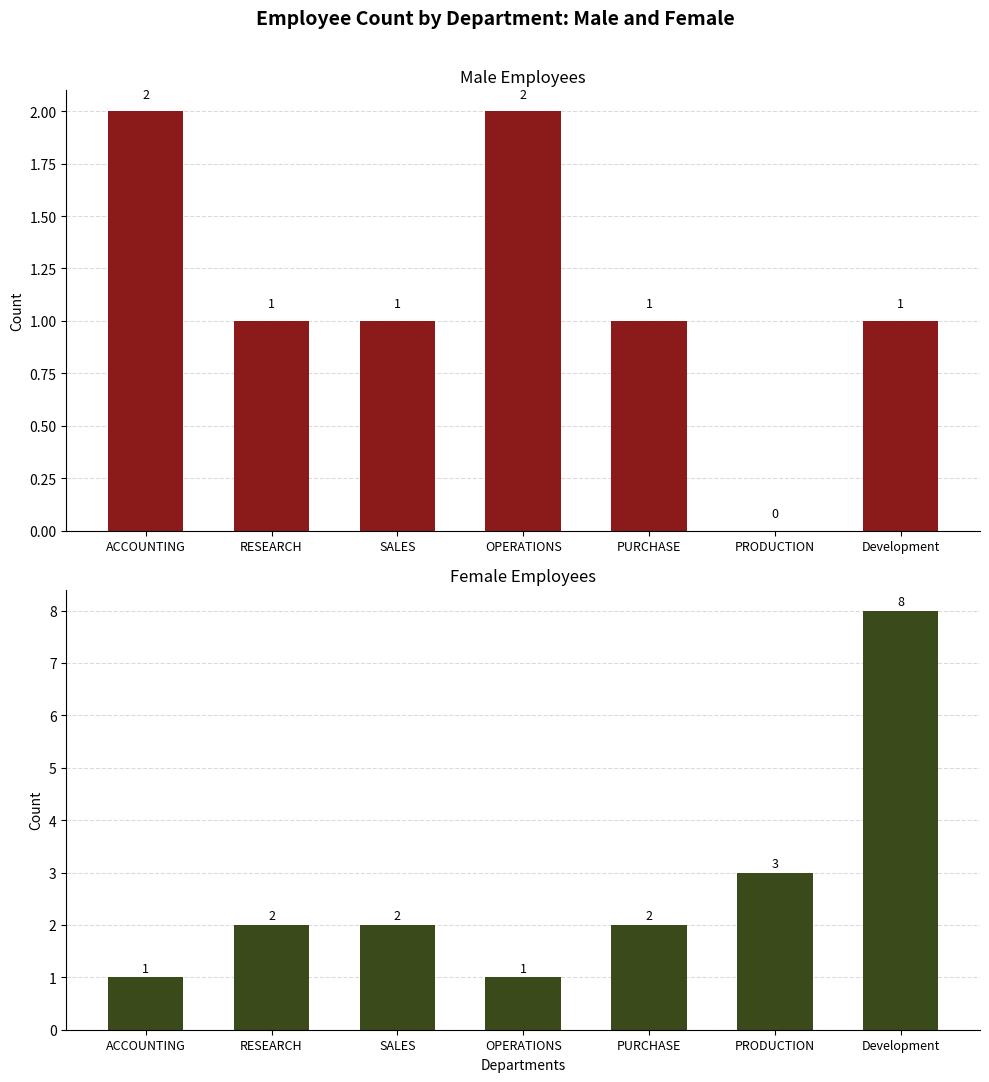

Which has a higher value, RESEARCH or Development?

RESEARCH